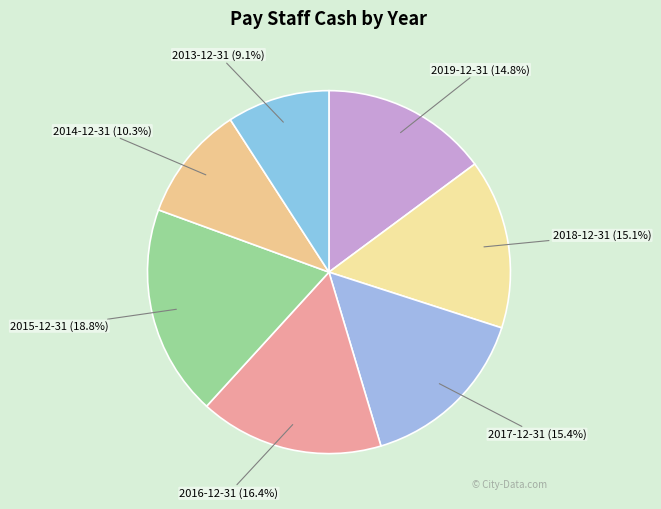

Does 2018-12-31 represent more than half of the total?

No